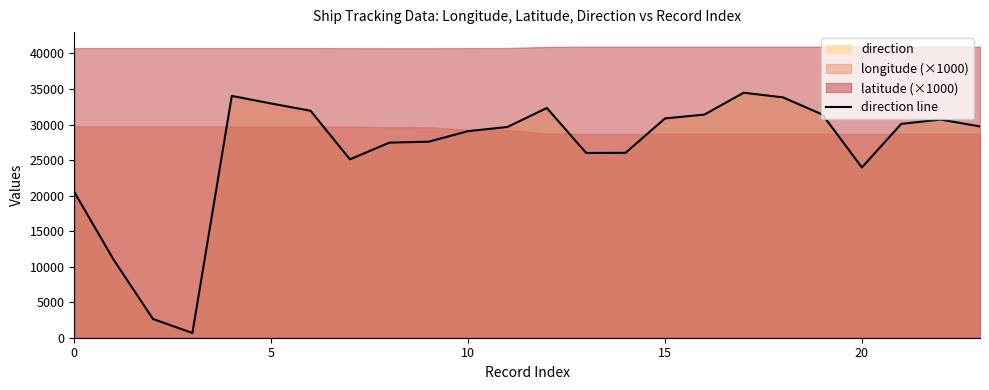

What is the average value?

26390